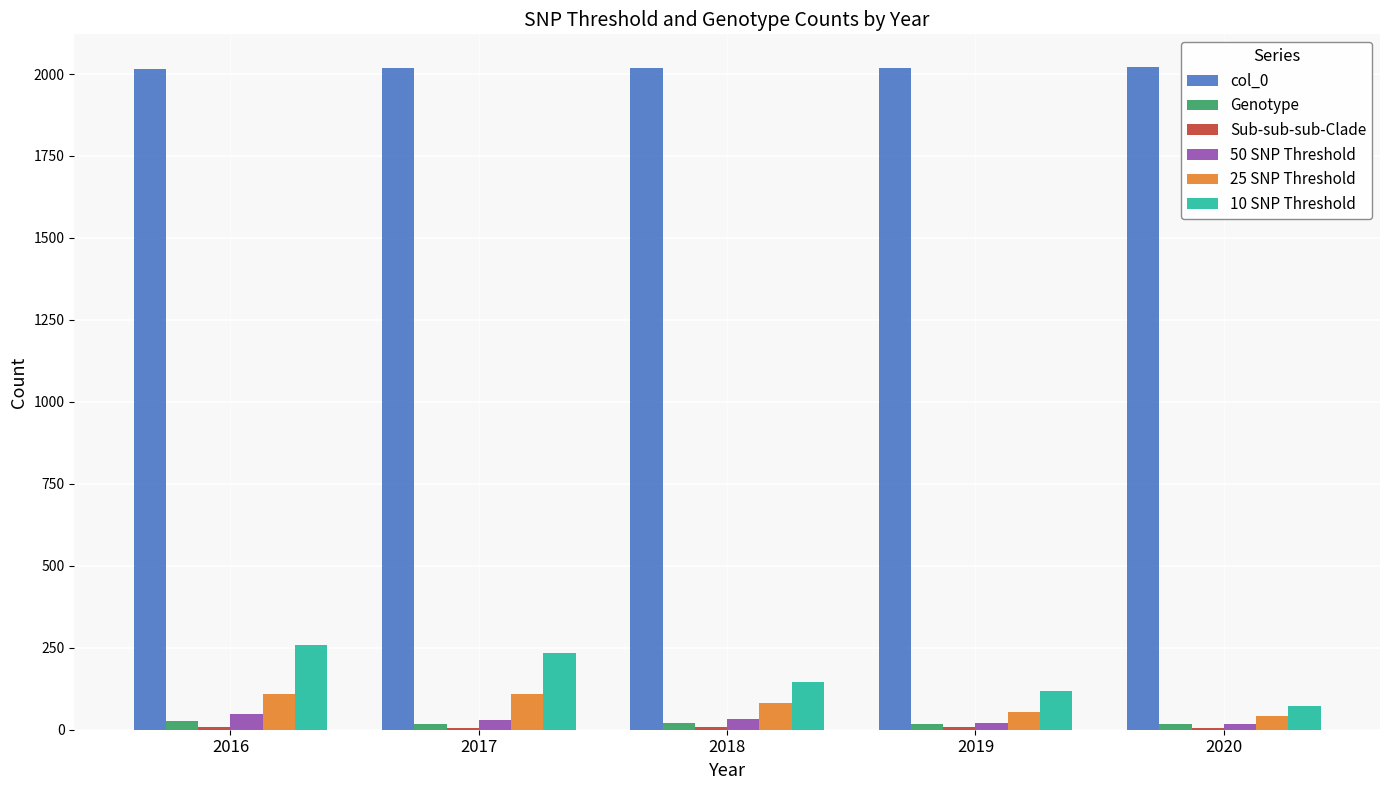

How many distinct data groups are displayed?

6